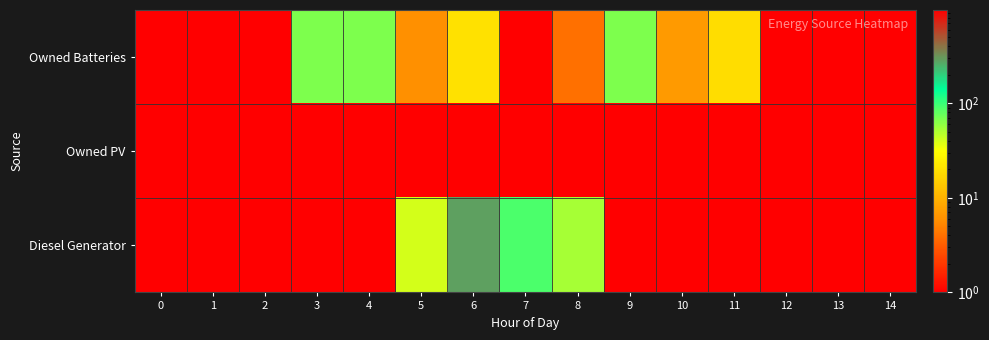

Rank the series at 5 from lowest to highest value.

Owned PV, Owned Batteries, Diesel Generator